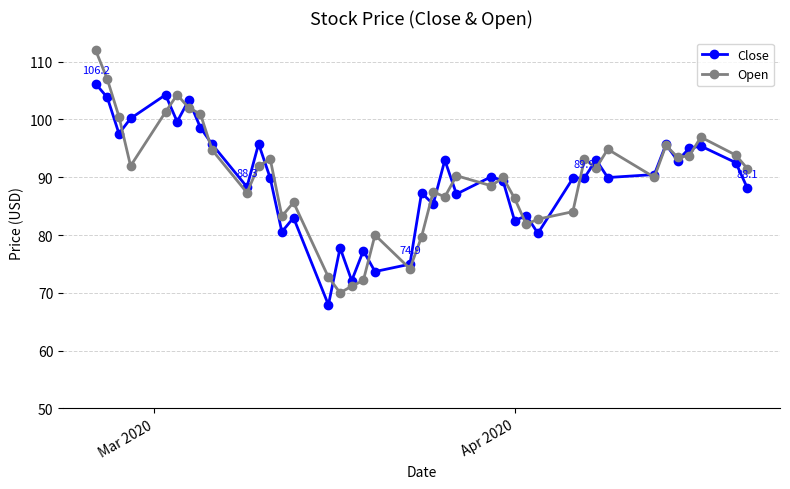

True or false: Open has more than 1 points higher than both neighbors.

True